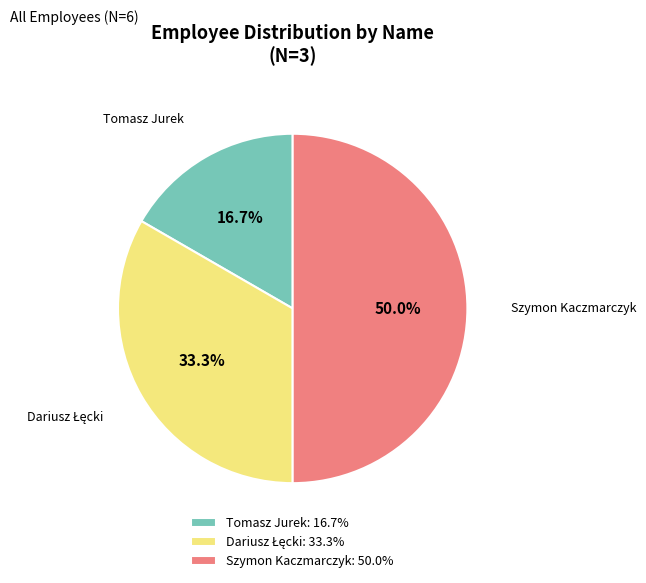

Is Tomasz Jurek the majority of the pie?

No